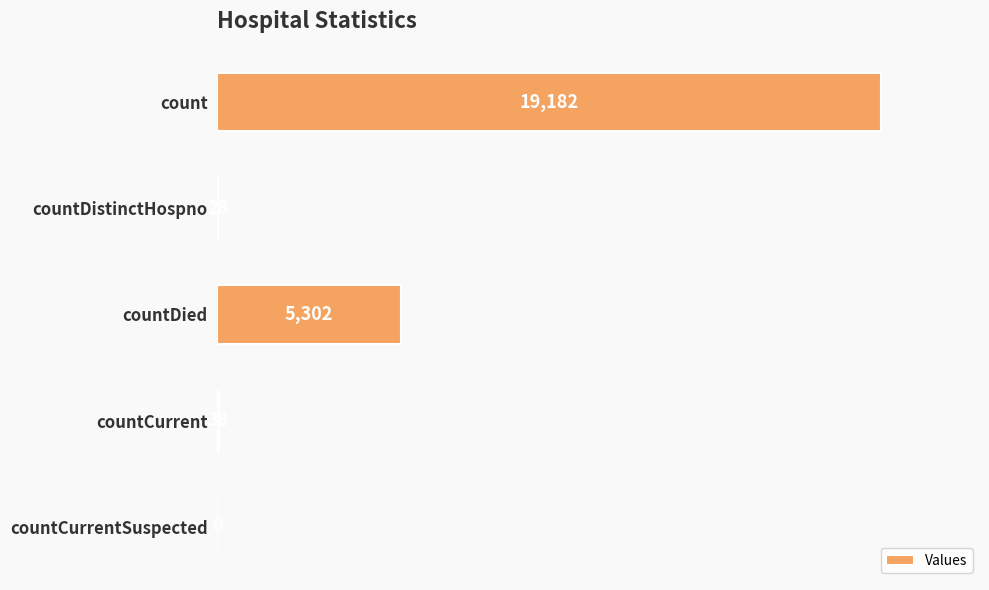

Is it true that the value at countCurrent is 38?

True